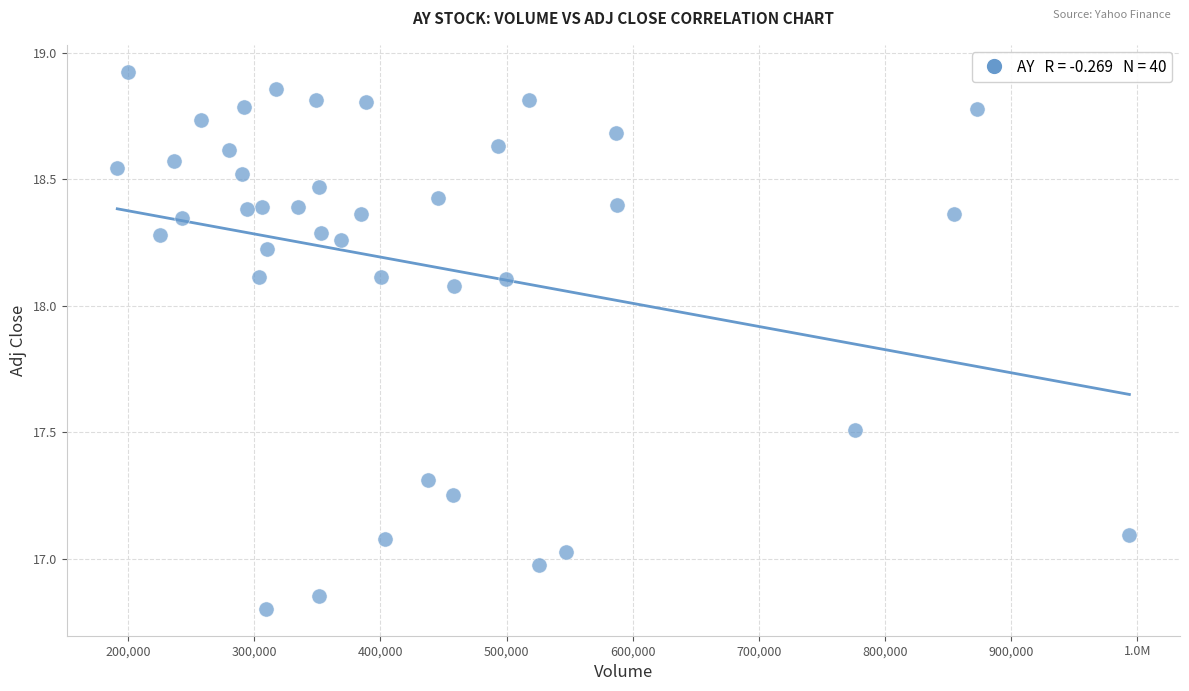

What is the range of X values (max minus min)?

802200.0